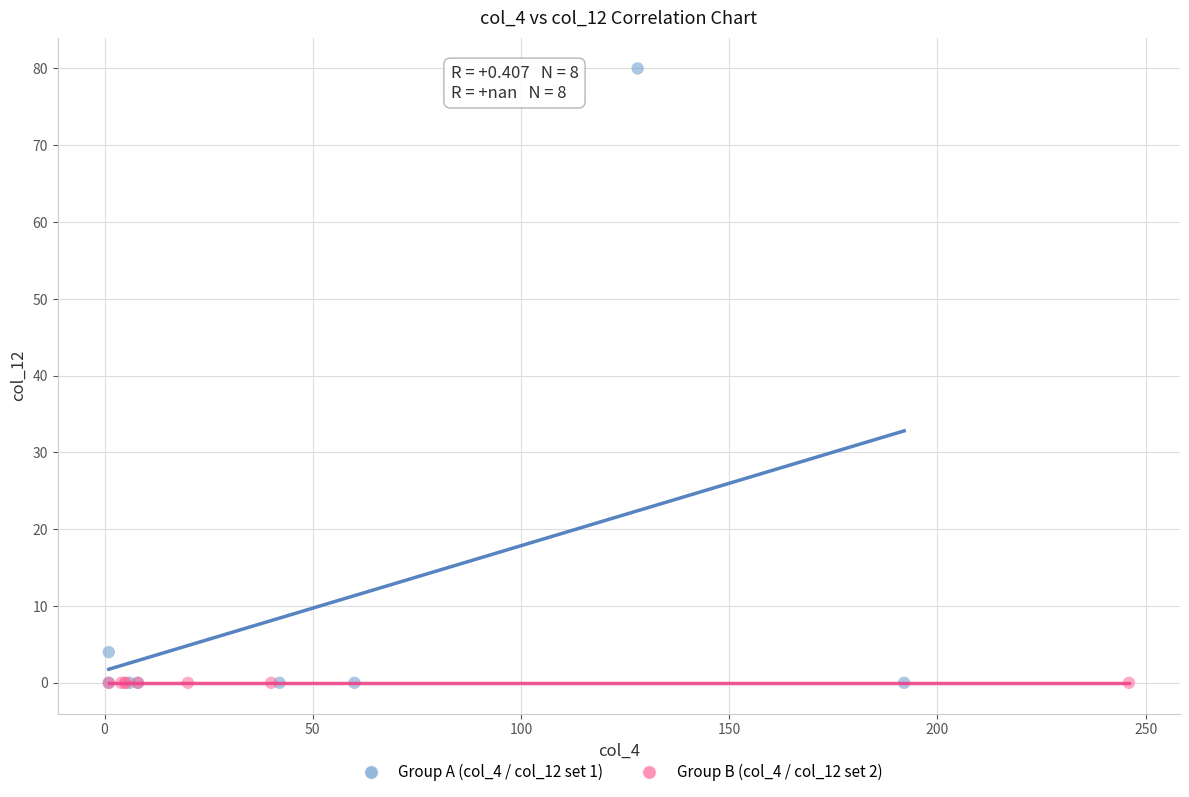

What are all the series names shown in the legend?

Group A (col_4 / col_12 set 1), Group B (col_4 / col_12 set 2)